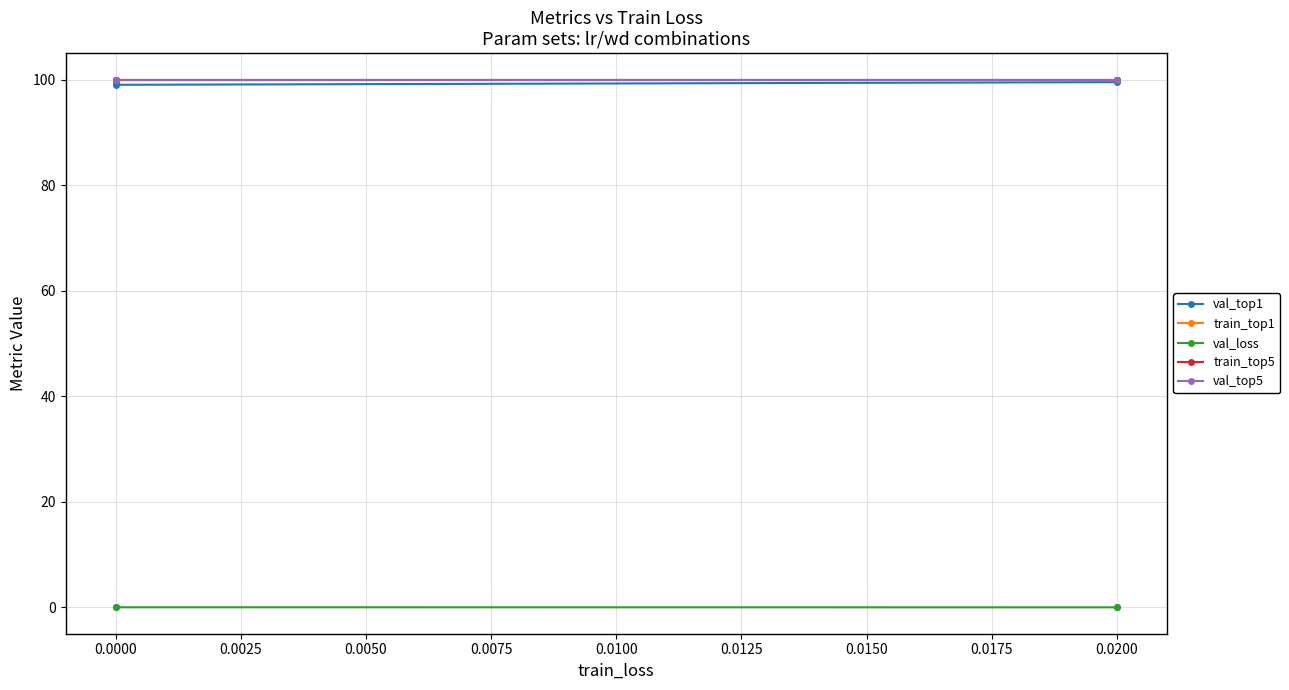

What is the difference between the highest and lowest values at 0.0000?

100.0